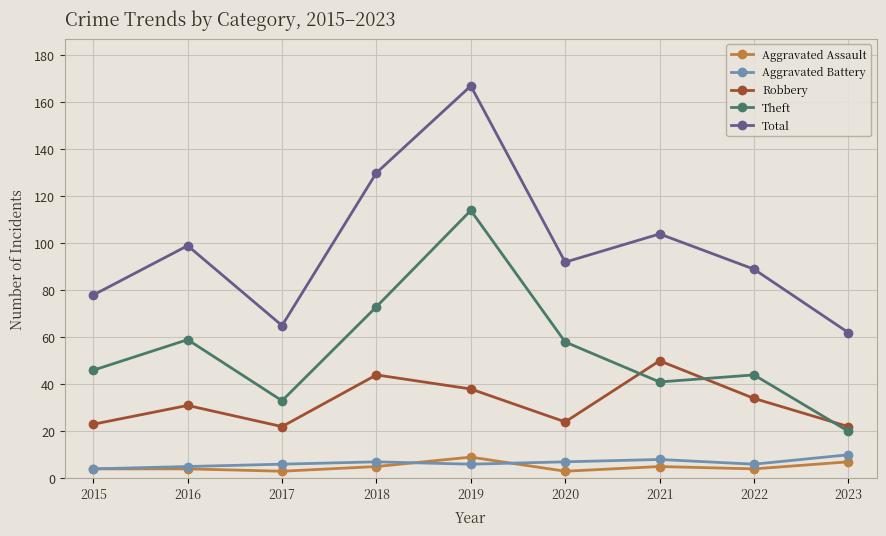

At how many categories does at least one series exceed 163?

1